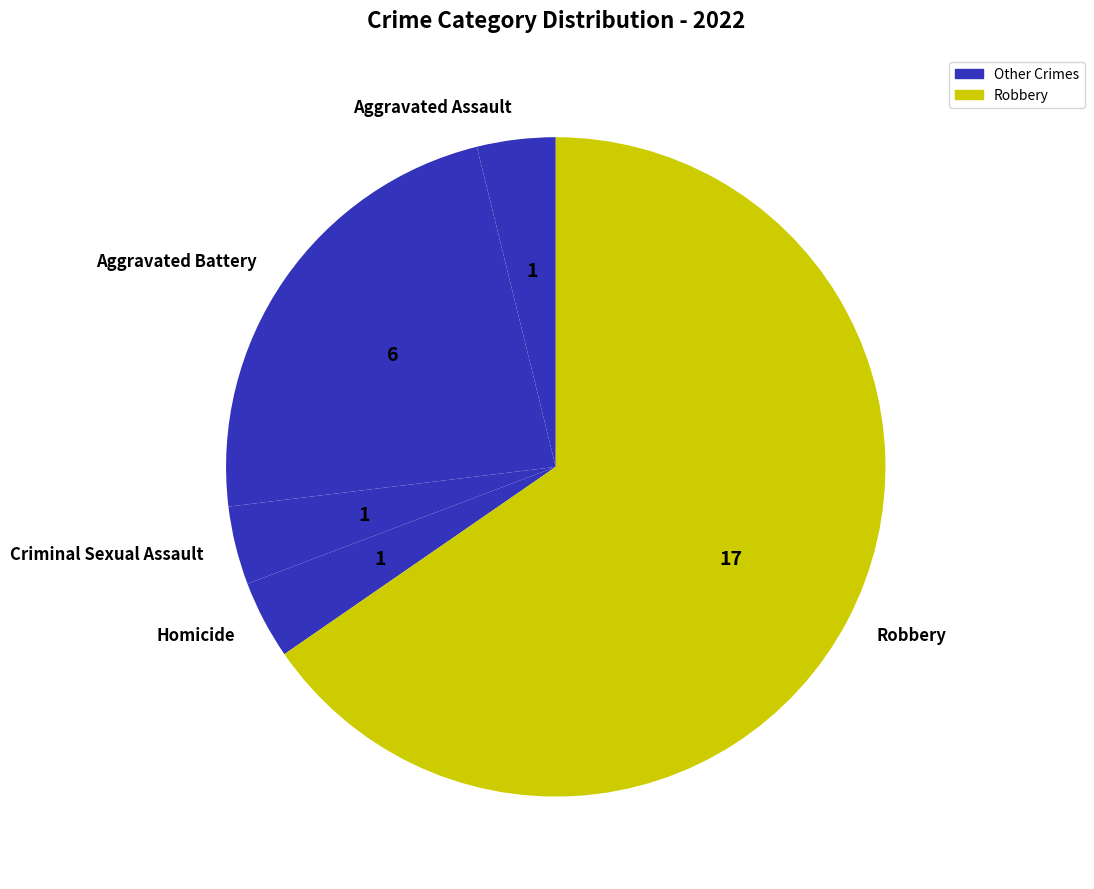

Is there any slice that represents more than half of the pie?

Yes